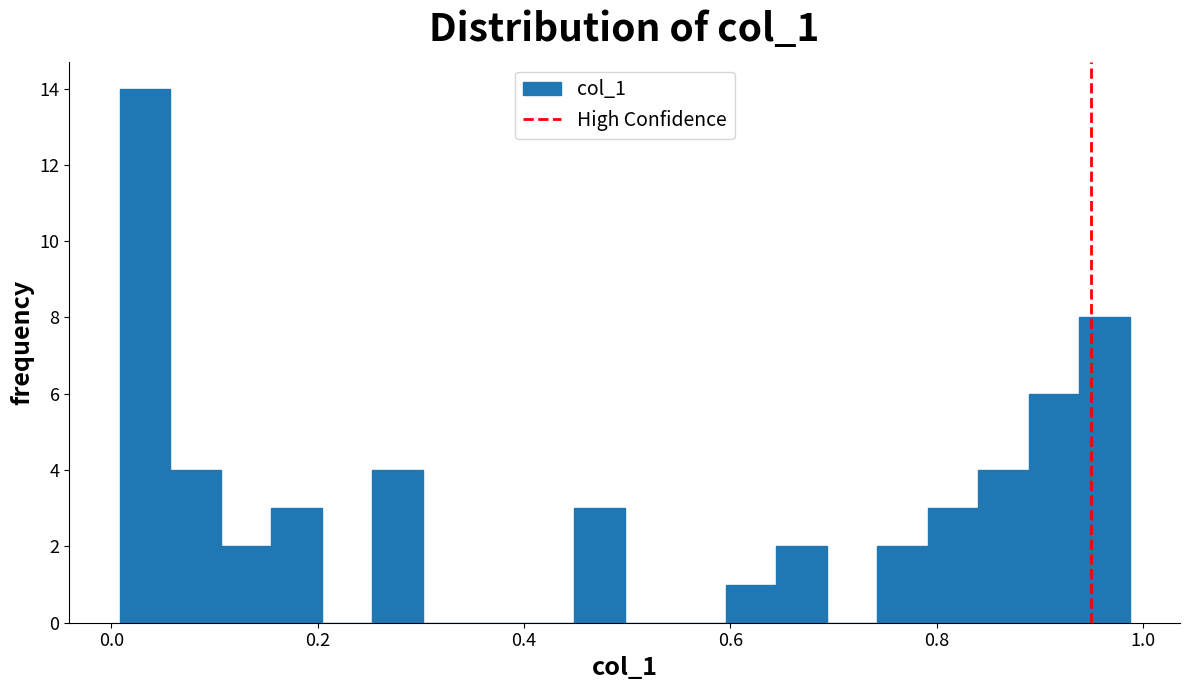

Around what value on the x-axis is the tallest bar? Give the approximate position of its centre, as read against the axis.

0.04